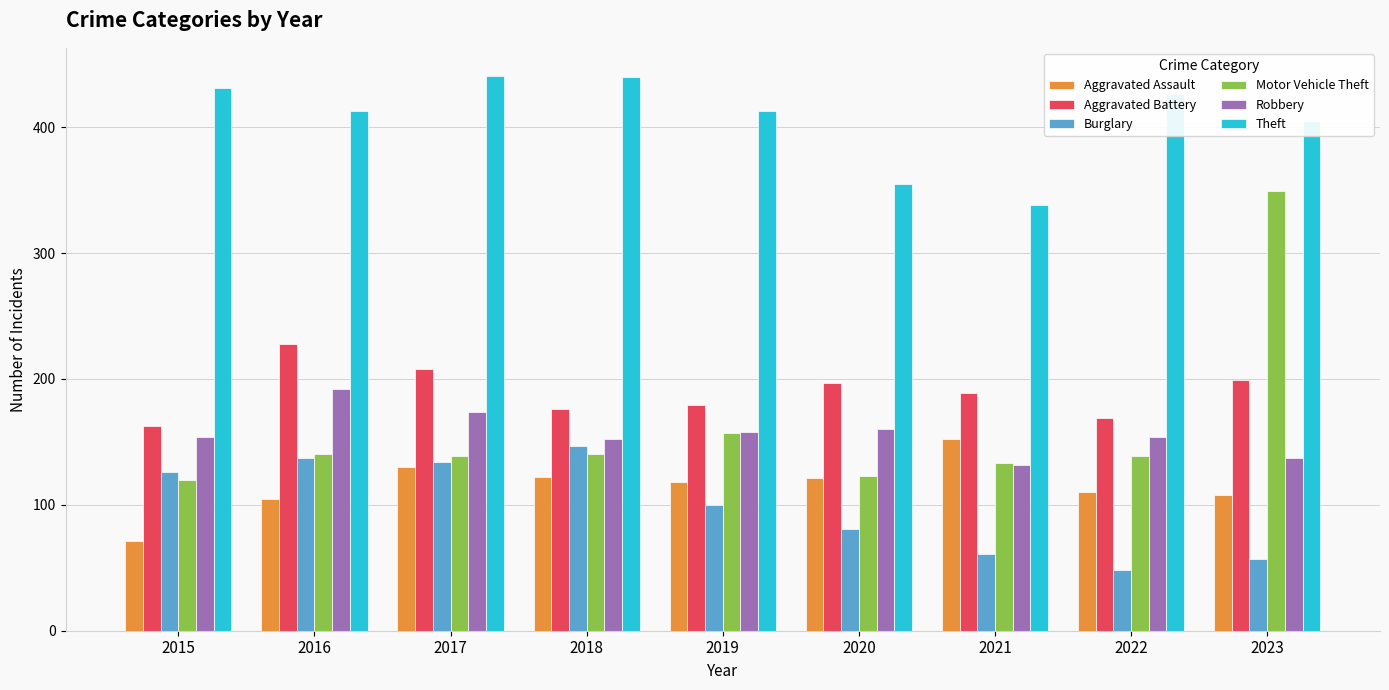

How many bars are there in each group?

6